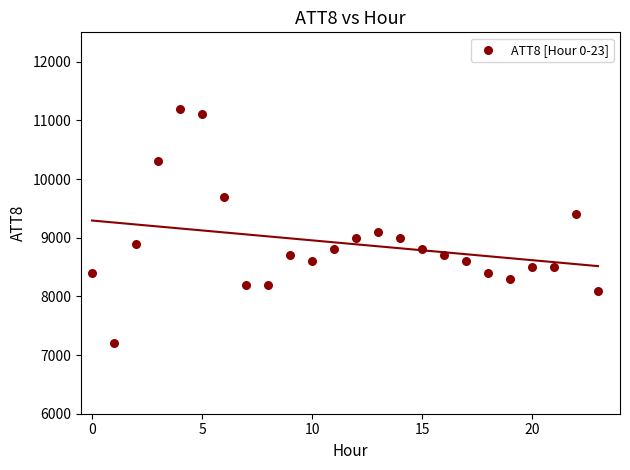

What Y value in the scatter plot is closest to 9200?

9100